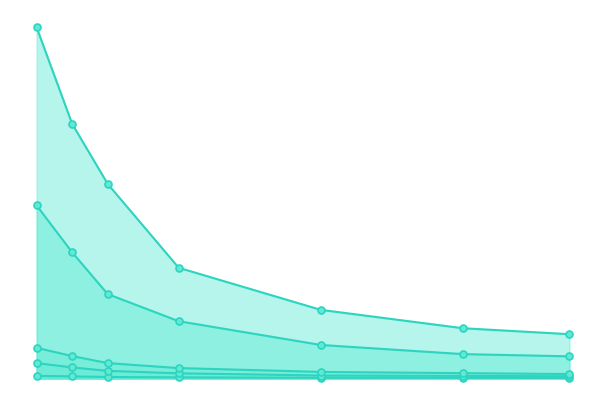

At 3, list the series in order from smallest to largest.

1000000, 5000000, 10000000, 50000000, 100000000